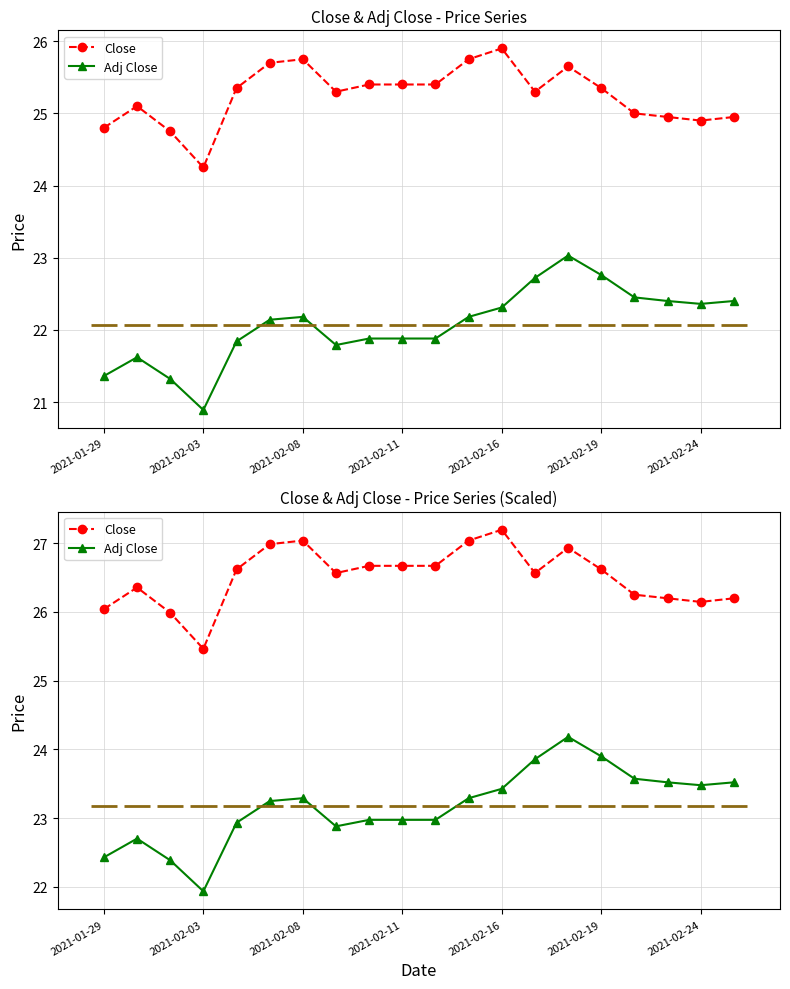

Reading right to left, extract all data points from this chart.

Close: 26.2	26.1	26.2	26.2	26.6	26.9	26.6	27.2	27.0	26.7	26.7	26.7	26.6	27.0	27.0	26.6	25.5	26.0	26.4	26.0
Adj Close: 23.5	23.5	23.5	23.6	23.9	24.2	23.9	23.4	23.3	23.0	23.0	23.0	22.9	23.3	23.2	22.9	21.9	22.4	22.7	22.4